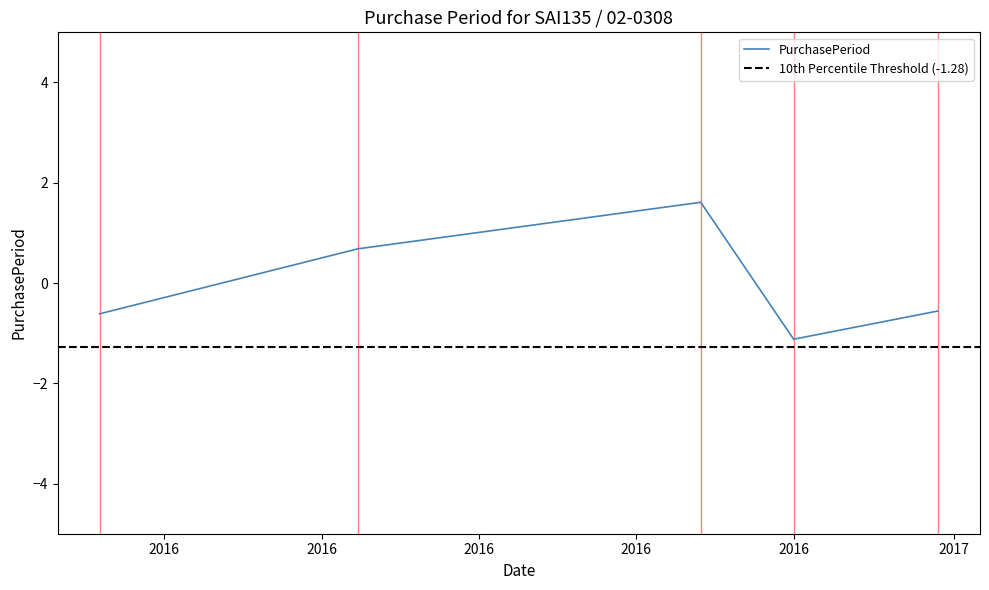

What is the value of the 1st point from the left?

-0.6